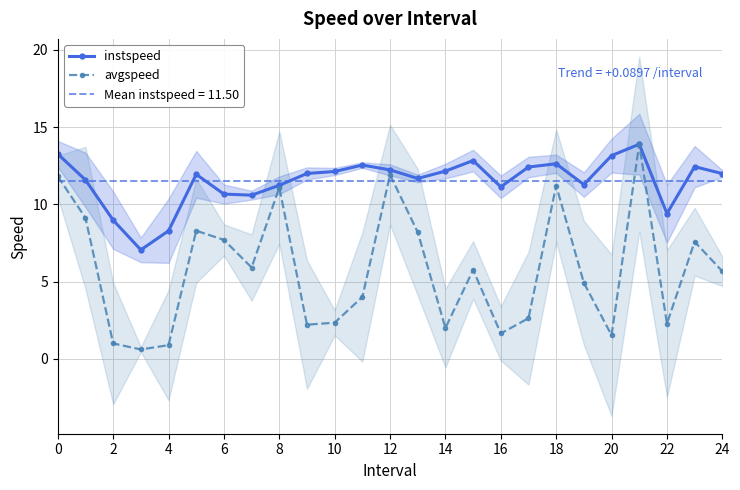

Which series has the largest total across all categories?

instspeed